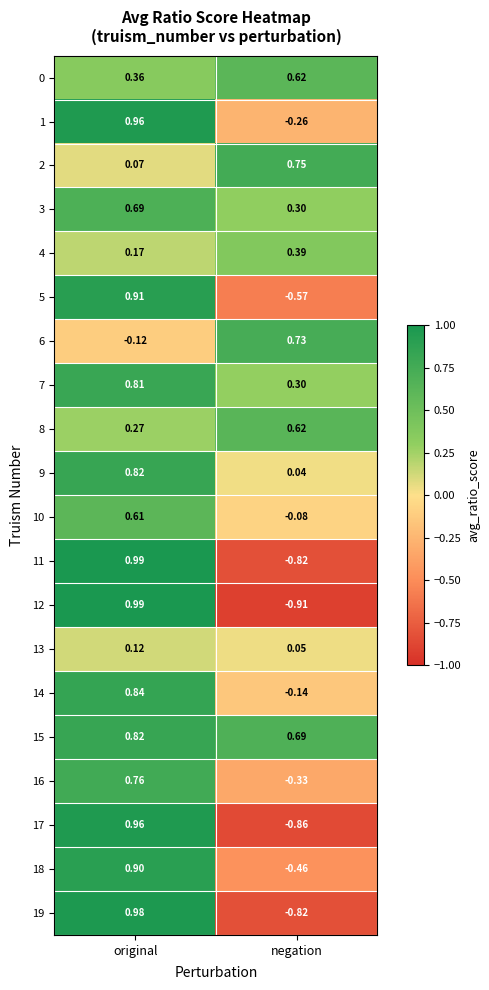

Where is 10 nearest to the value 0?

negation